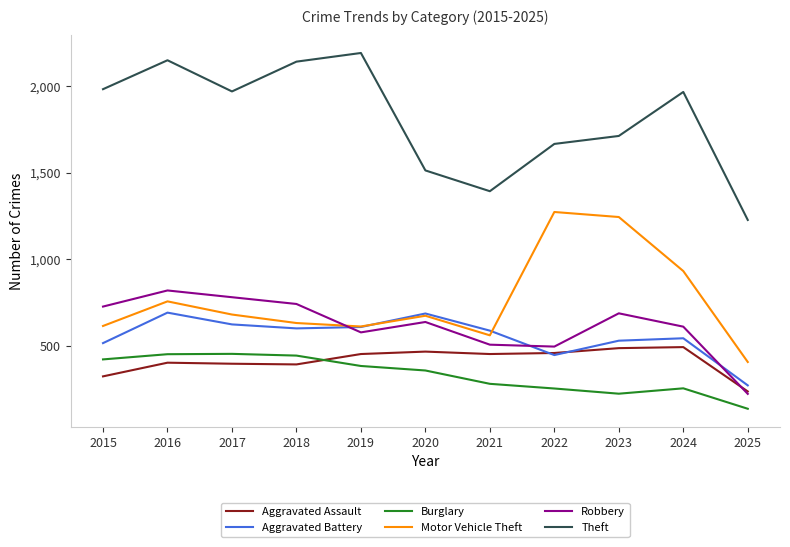

Which series changed the most between 2019 and 2020?

Theft